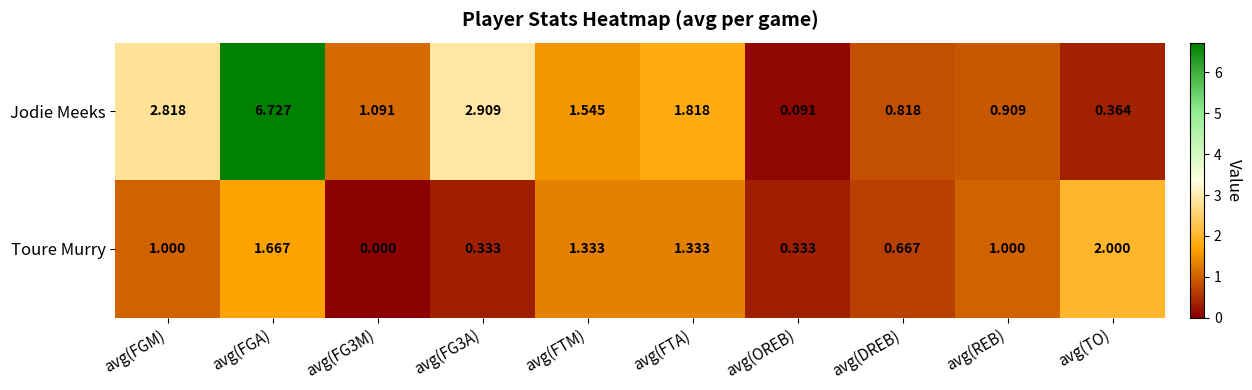

Which series has the largest total across all categories?

Jodie Meeks